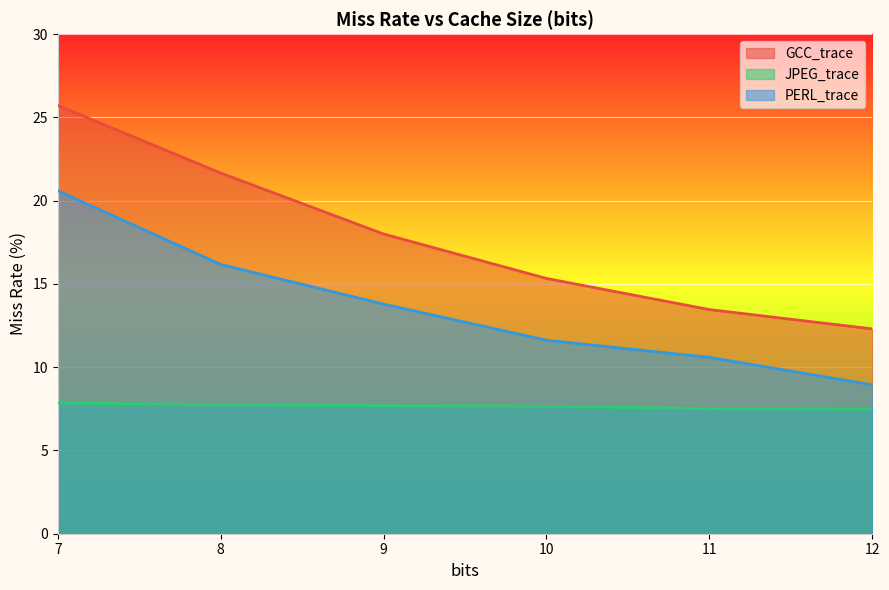

Reading left to right, extract all data points from this chart.

GCC_trace: 7.0=25.7	8.0=21.7	9.0=18.0	10.0=15.3	11.0=13.5	12.0=12.3
JPEG_trace: 7.0=7.8	8.0=7.8	9.0=7.7	10.0=7.7	11.0=7.5	12.0=7.5
PERL_trace: 7.0=20.6	8.0=16.2	9.0=13.8	10.0=11.6	11.0=10.6	12.0=8.9